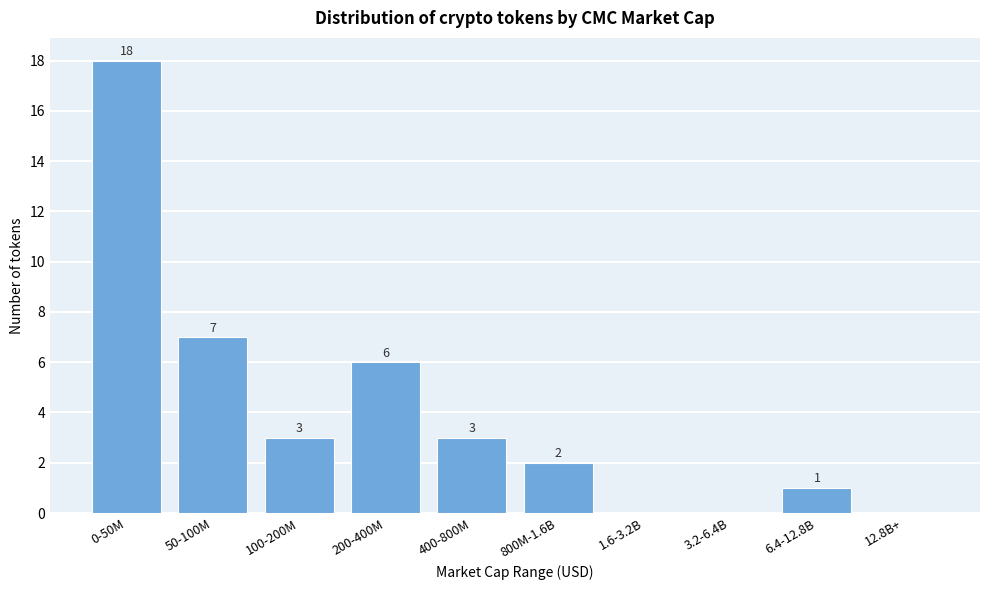

What is the change in value from 50-100M to 3.2-6.4B?

-7